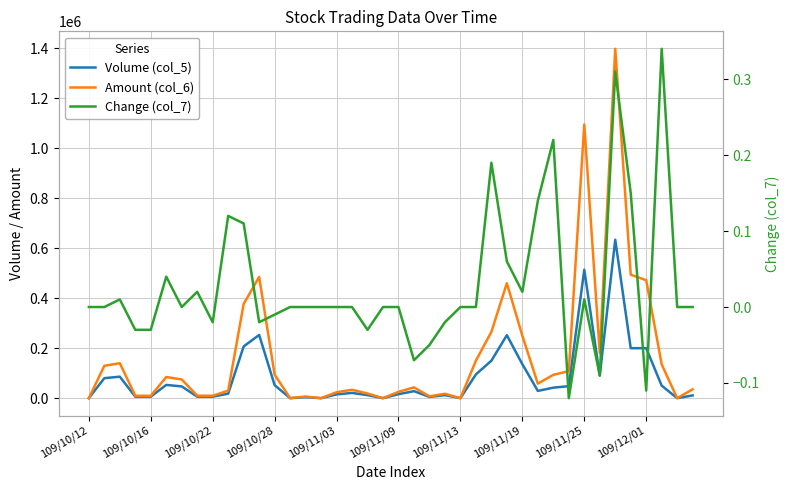

How many interior local peaks does the Amount (col_6) series have?

10